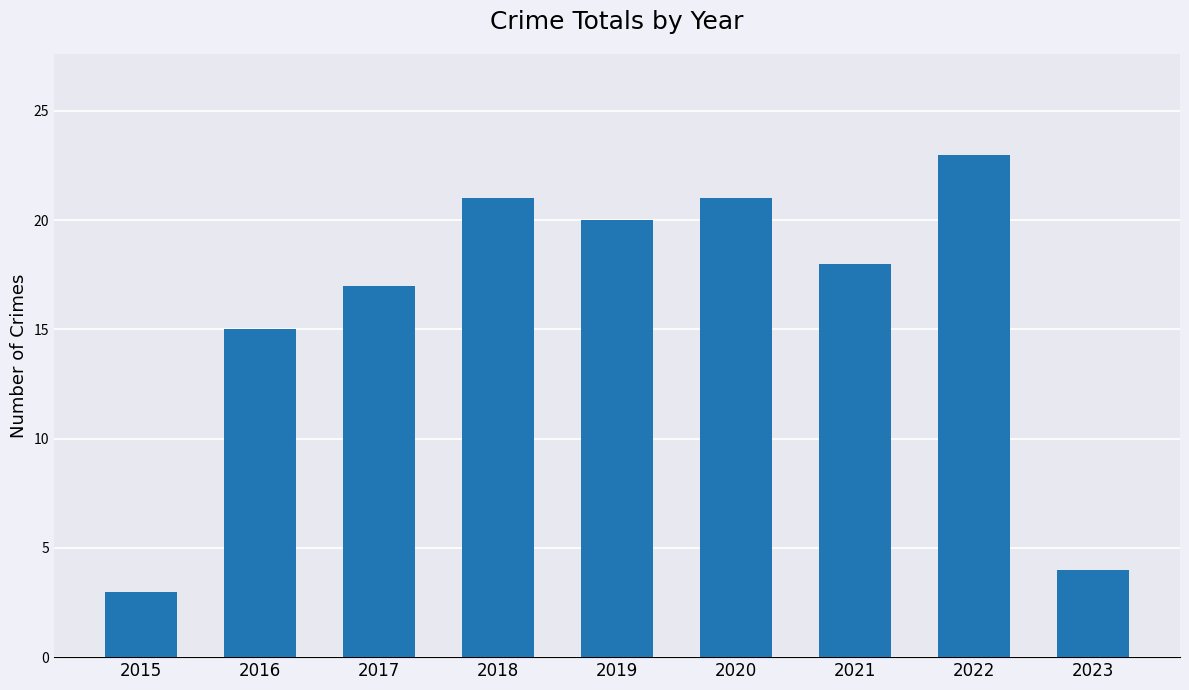

Between 2016 and 2023, which is larger?

2016